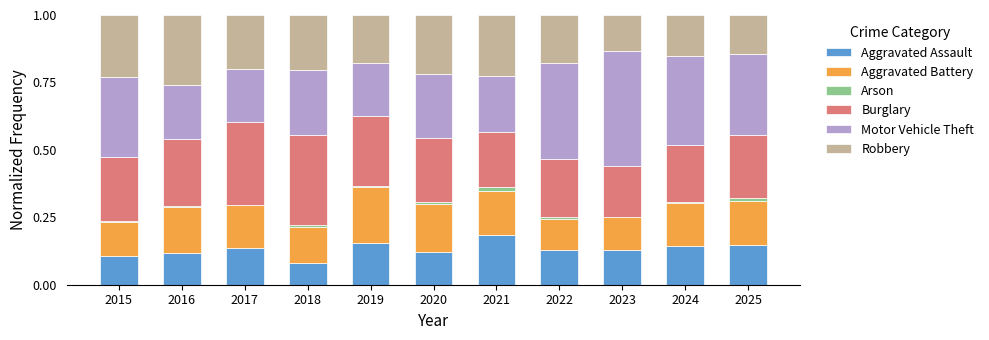

True or false: Aggravated Assault has a value of 0.3 at 2025.

False